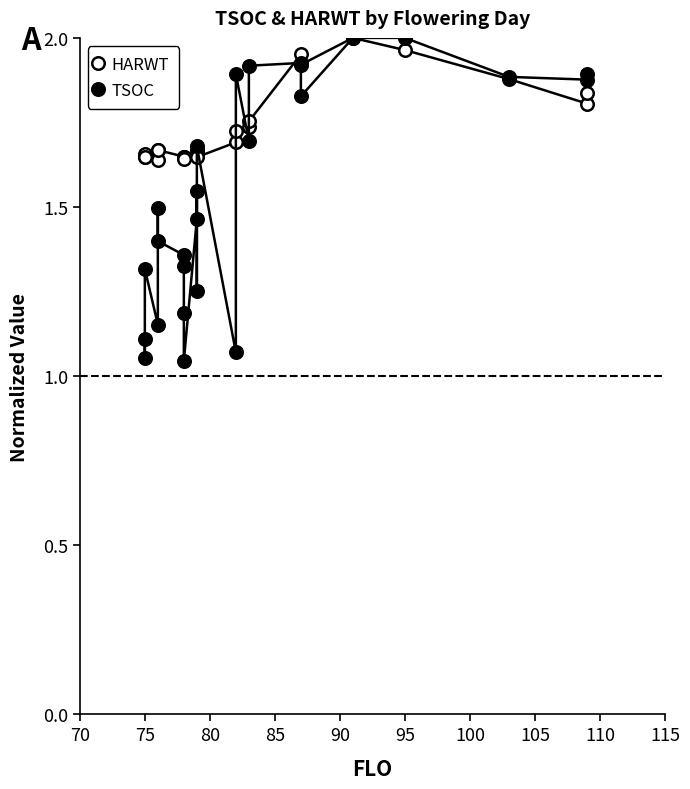

What is the average value of the HARWT series?

1.7